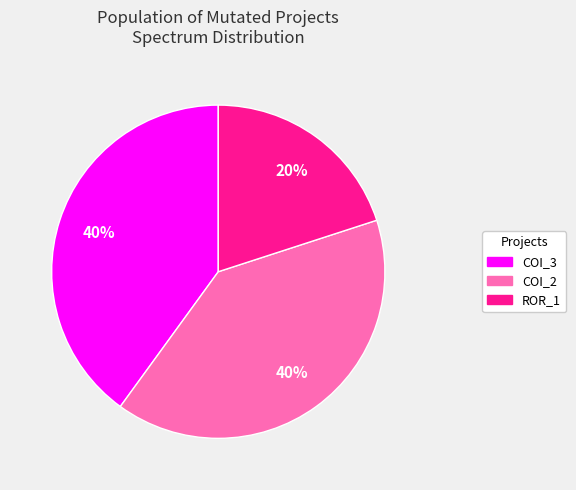

To the nearest percent, what is the average slice percentage?

33%